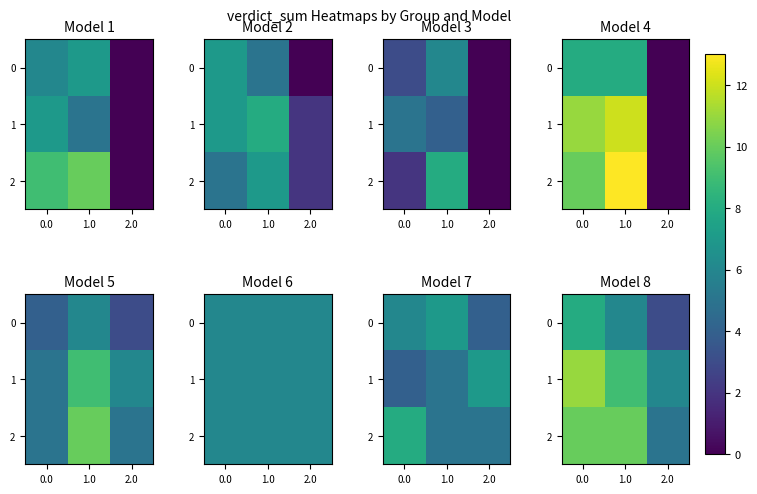

Which series has the largest total across all categories?

1